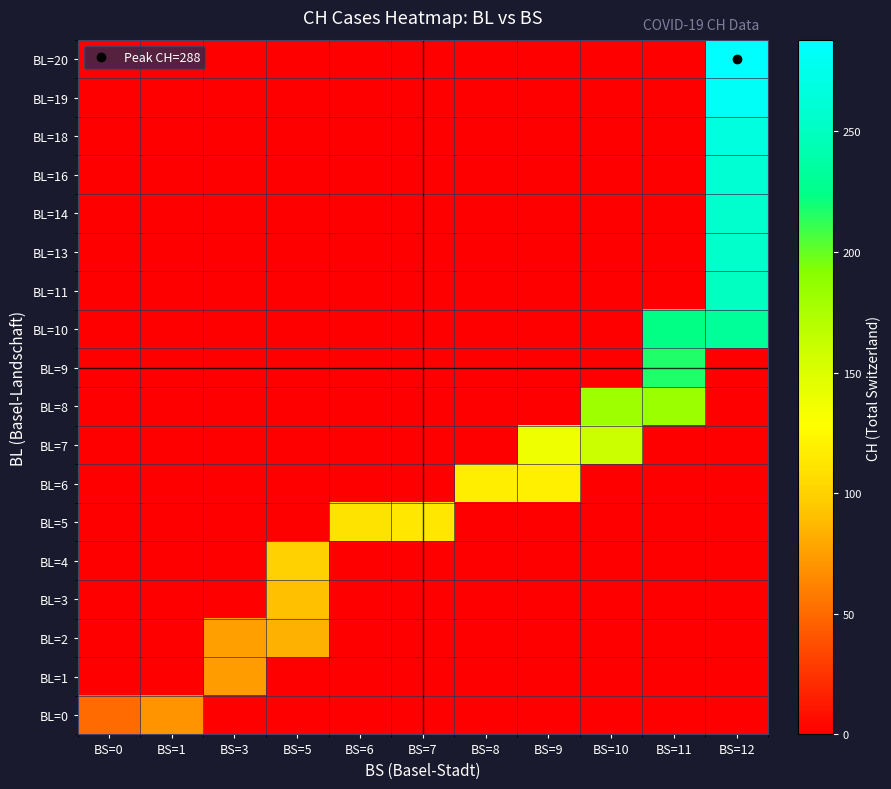

Which series has the largest total across all categories?

BL=10